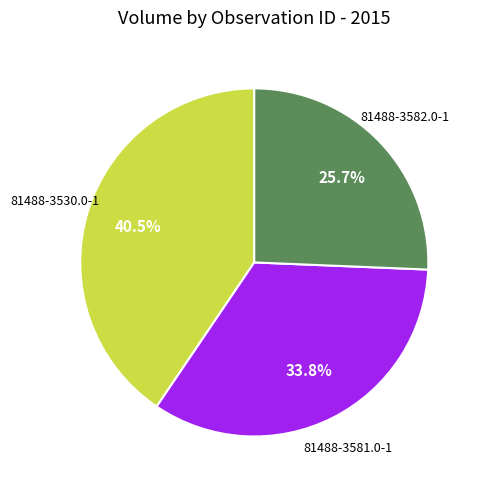

Is there a majority slice in this chart?

No